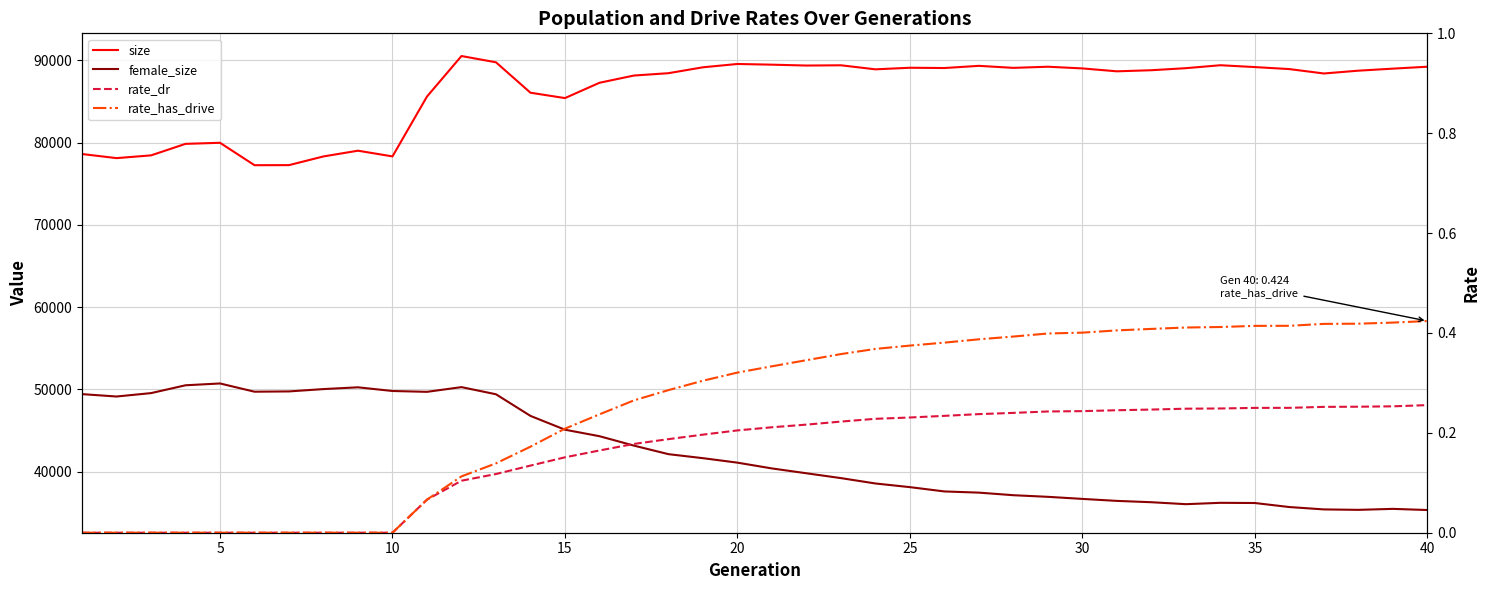

True or false: rate_dr and size intersect in this chart.

False